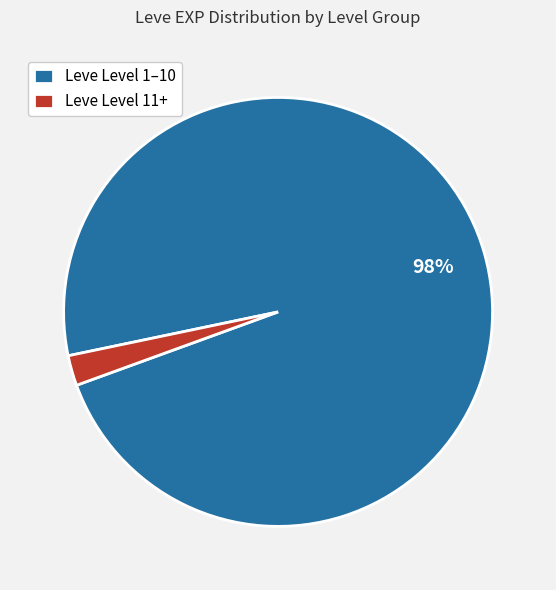

Is the sum of Leve Level 11+ and Leve Level 1–10 greater than half?

Yes